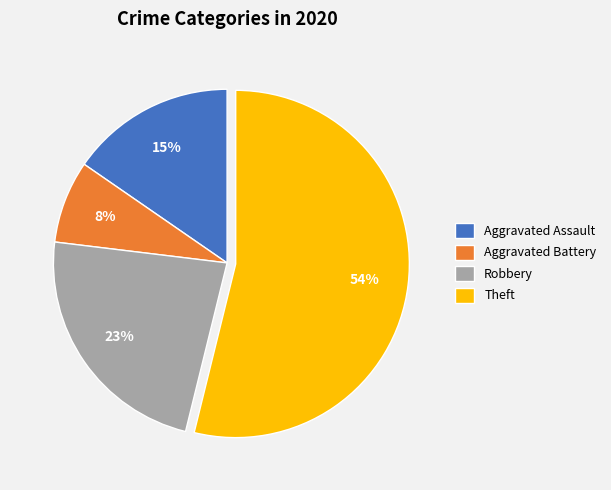

What percentage is the Theft slice, to the nearest percent?

54%